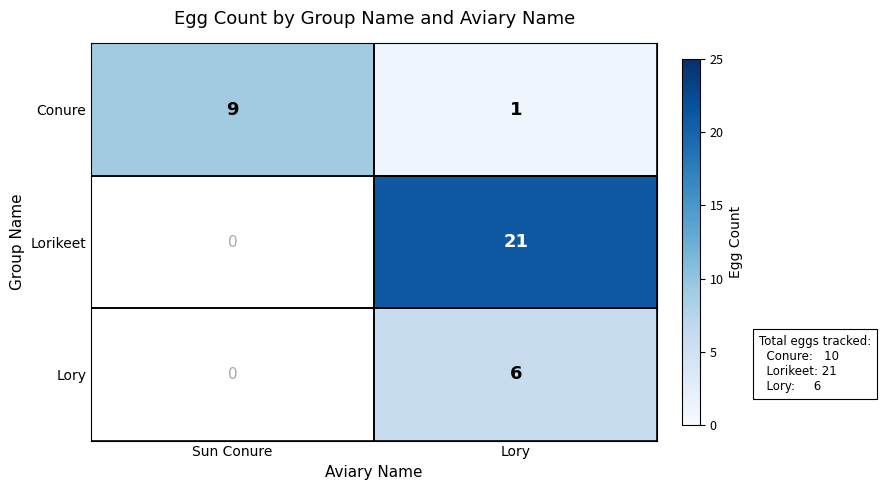

What is the total value across all series at Lory?

28